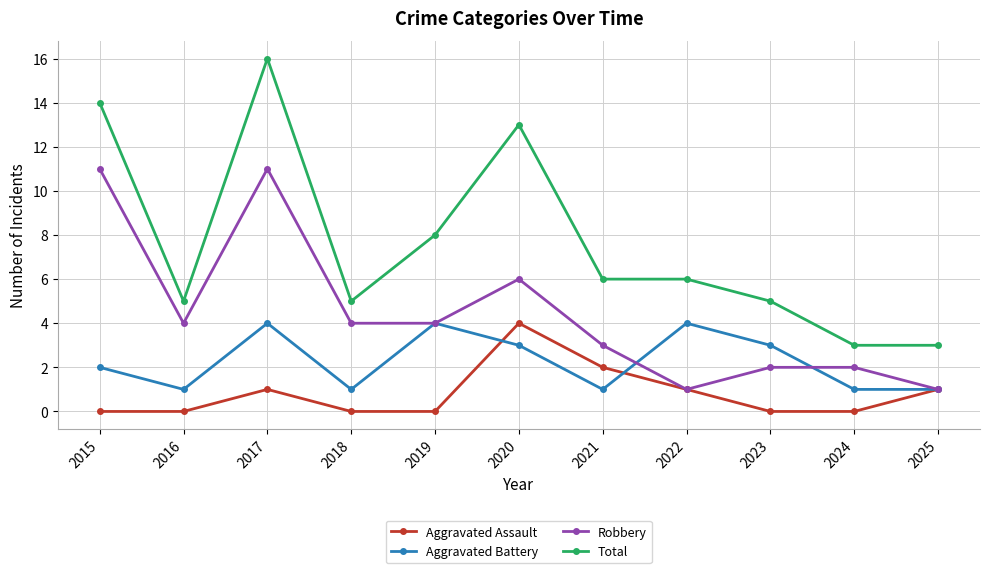

Is it true that Robbery equals 0 at 2025?

False